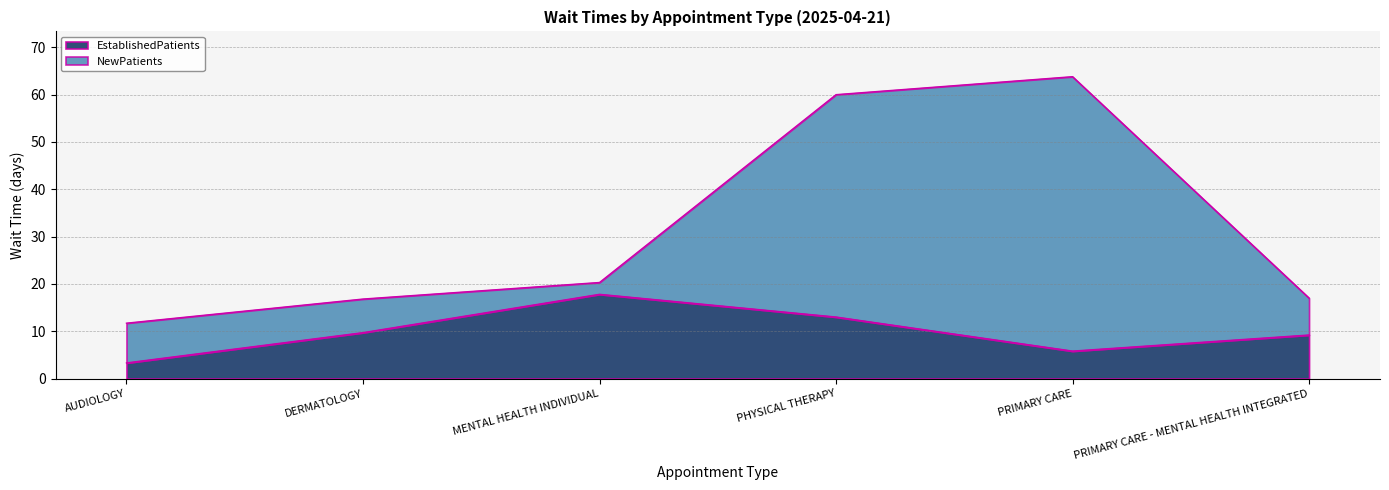

Which has a higher value, AUDIOLOGY or PRIMARY CARE?

PRIMARY CARE